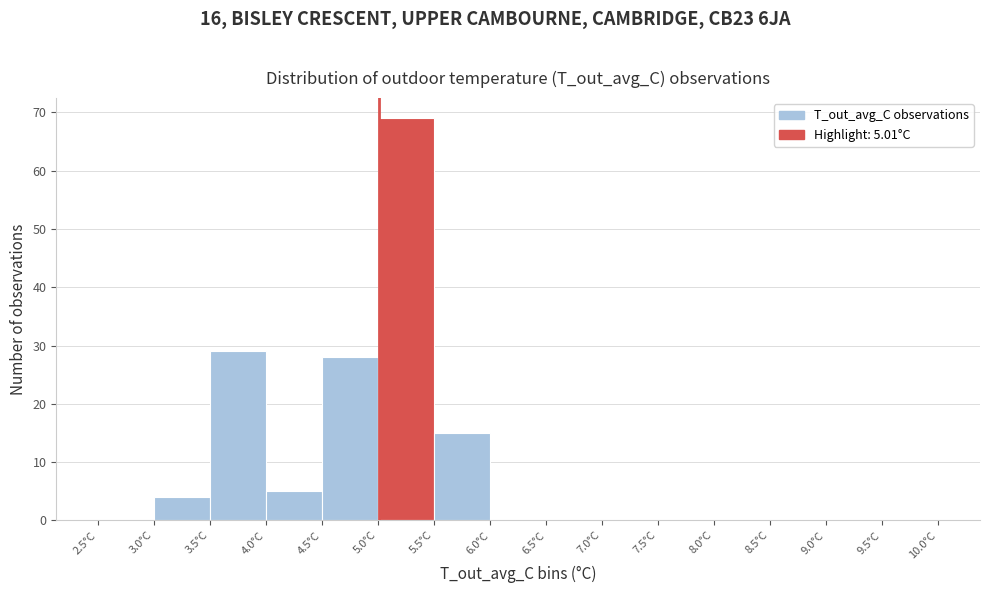

Which range on the x-axis has the tallest bar?

5.0 to 5.5